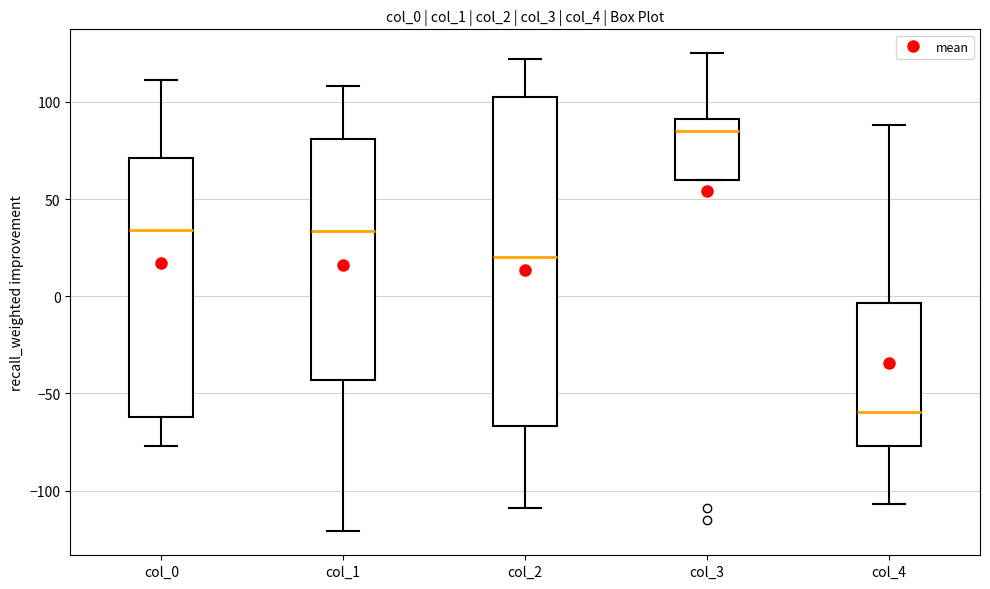

Comparing the boxes themselves (not the whiskers), which one is the tallest?

col_2